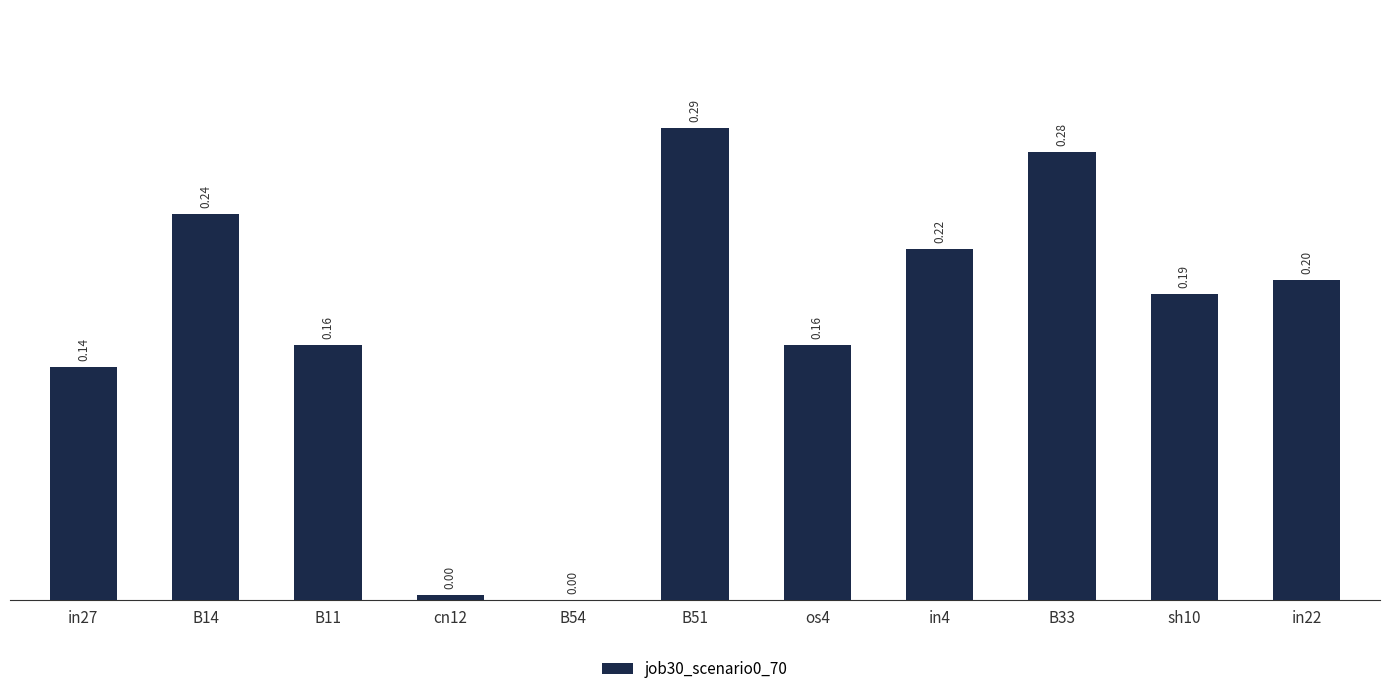

What is the change in value from os4 to in4?

+0.1